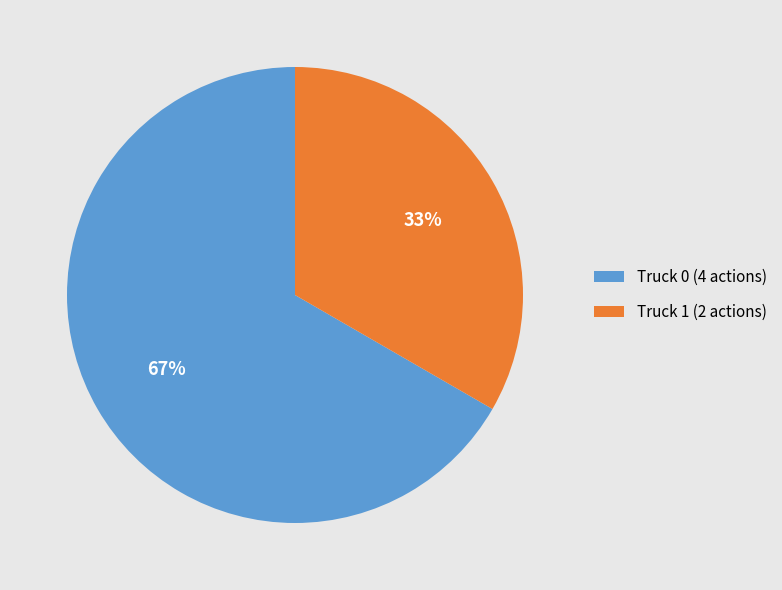

The Truck 0 slice represents 58% of the pie. True or false?

False